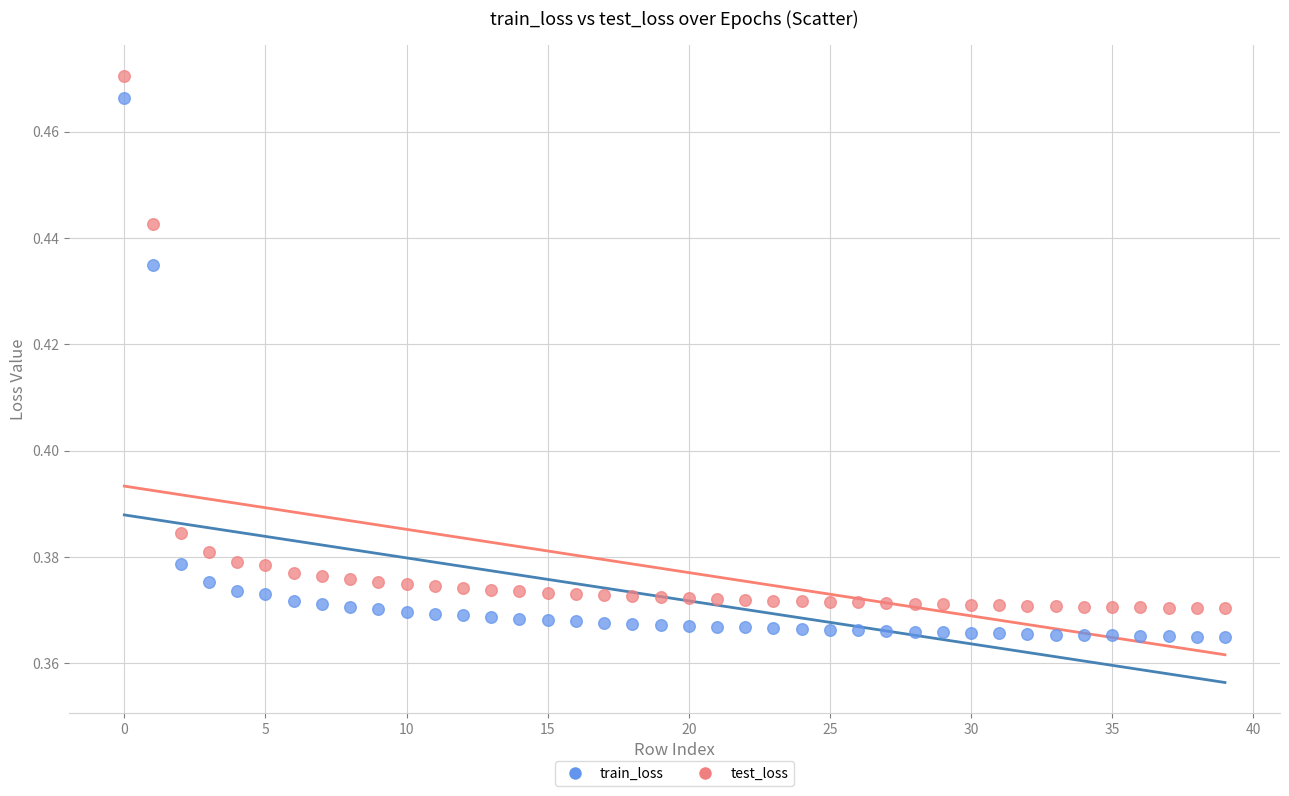

Which series has the widest spread of Y values?

train_loss